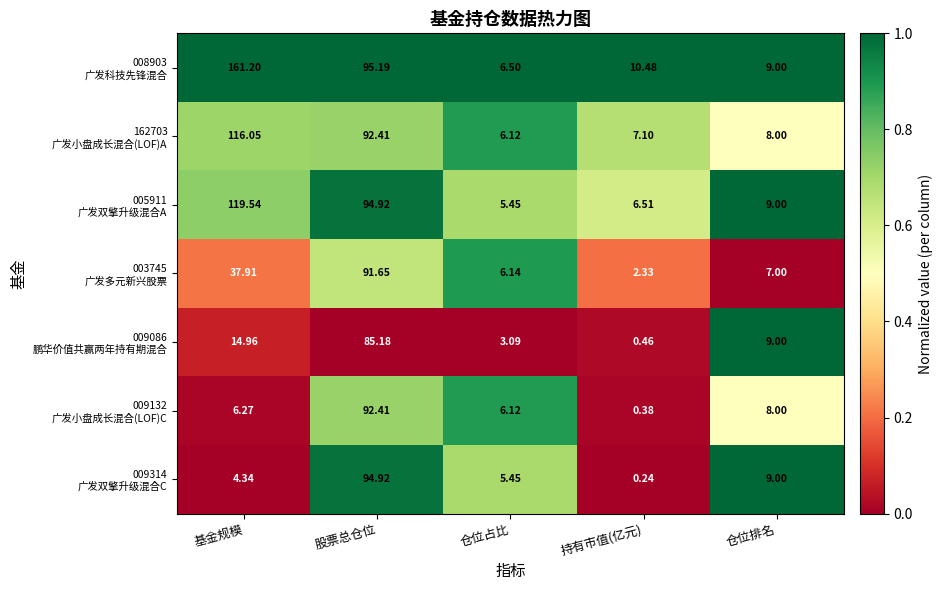

At which category does the chart reach its peak across all series?

基金规模